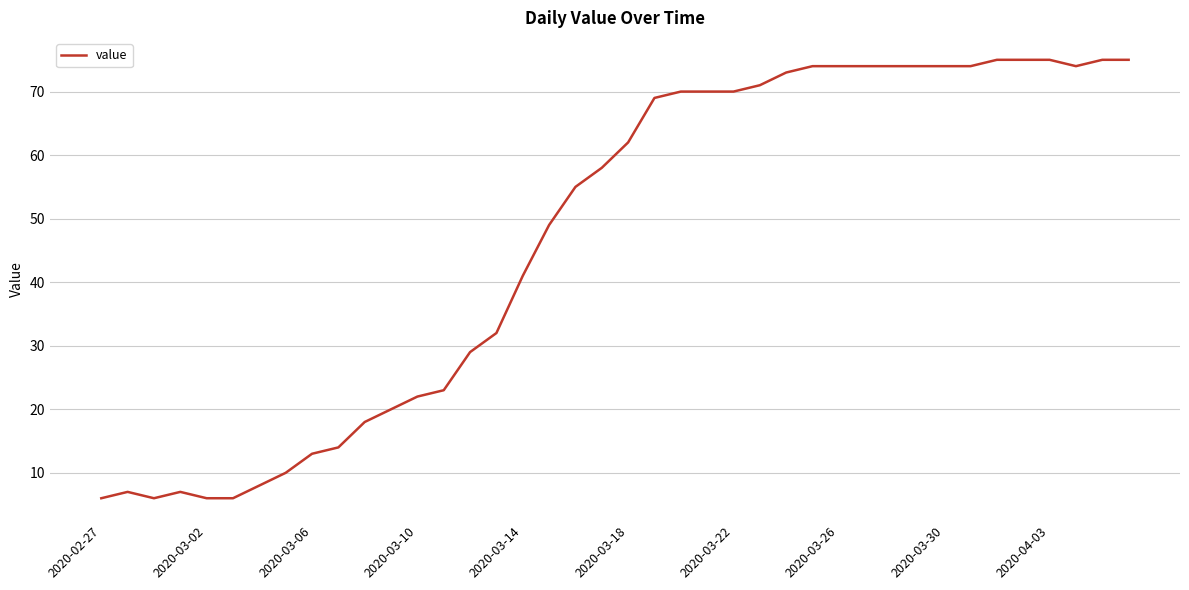

What is the difference between the maximum and minimum values?

69